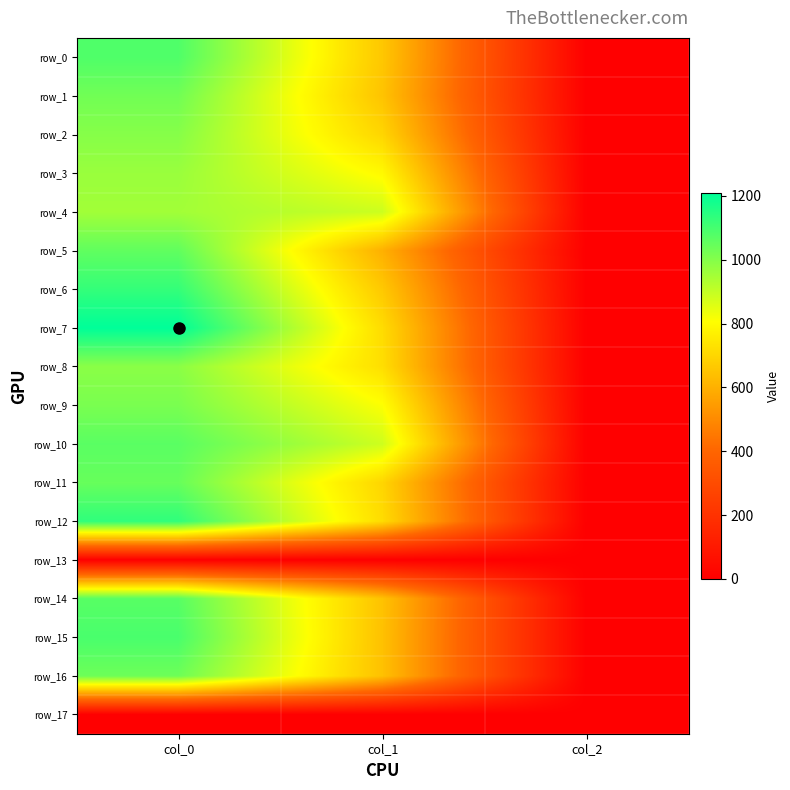

Reading left to right, extract all data points from this chart.

row_0: 1083.3	661.5	2.0
row_1: 1030.0	651.4	2.0
row_2: 996.7	698.6	2.0
row_3: 966.7	793.1	2.0
row_4: 953.3	887.6	2.0
row_5: 1056.7	600.8	2.0
row_6: 1126.7	664.9	2.0
row_7: 1210.0	715.5	2.0
row_8: 990.0	722.2	2.0
row_9: 1016.7	810.0	2.0
row_10: 1066.7	884.2	2.0
row_11: 1046.7	698.6	2.0
row_12: 1133.3	715.5	2.0
row_13: 0.0	0.0	0.0
row_14: 1070.0	648.0	2.0
row_15: 1093.3	644.6	2.0
row_16: 1036.7	644.6	2.0
row_17: 0.0	0.0	0.0